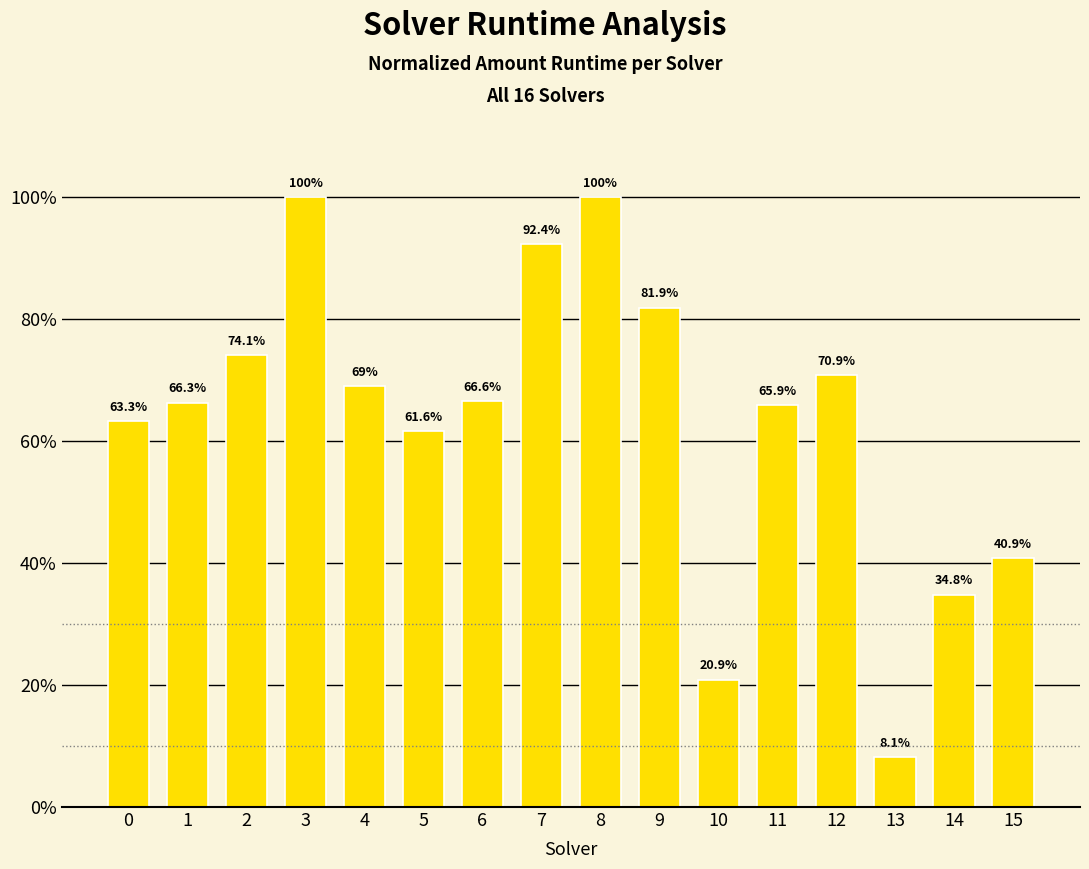

Reading left to right, what are all the values shown in this chart?

0.6	0.7	0.7	1.0	0.7	0.6	0.7	0.9	1.0	0.8	0.2	0.7	0.7	0.1	0.3	0.4